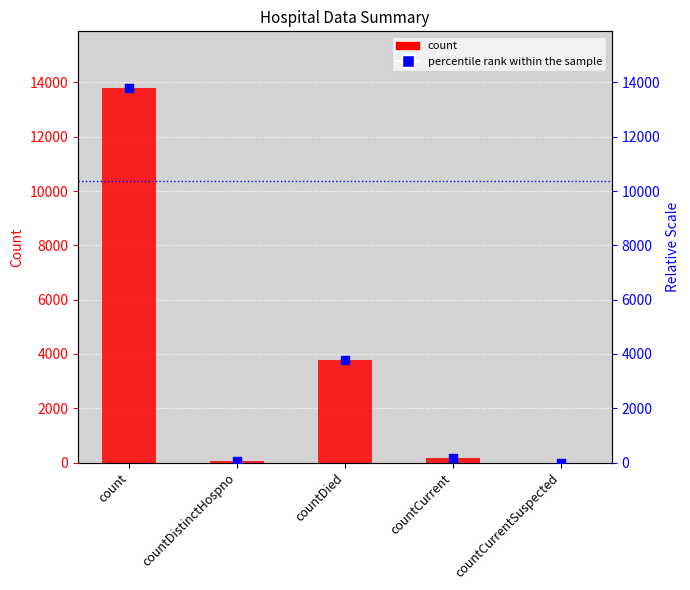

Is the value of percentile rank within the sample at countDied greater than the value of count at countDistinctHospno?

Yes